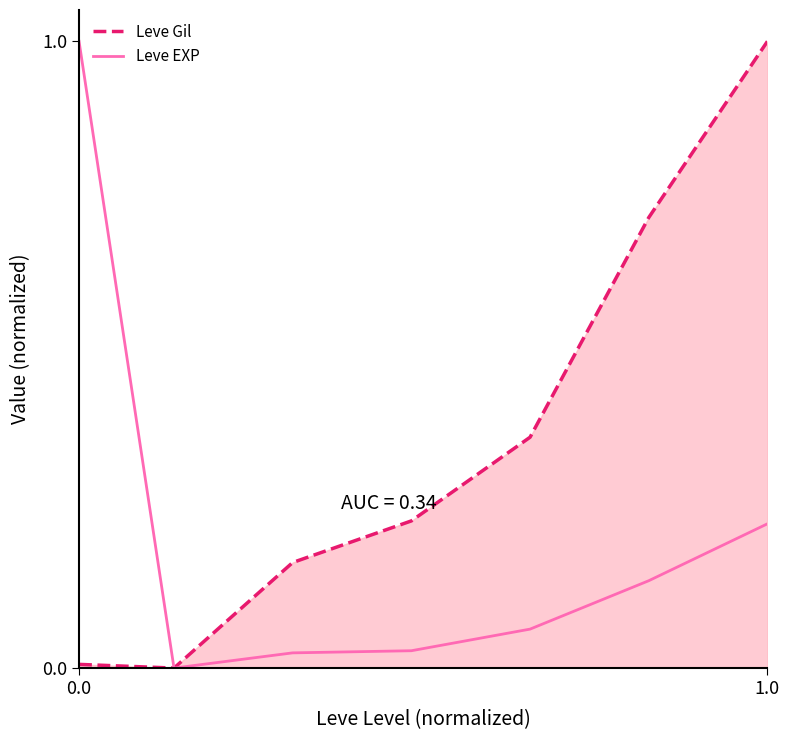

How many positive values does the Leve EXP series have?

6